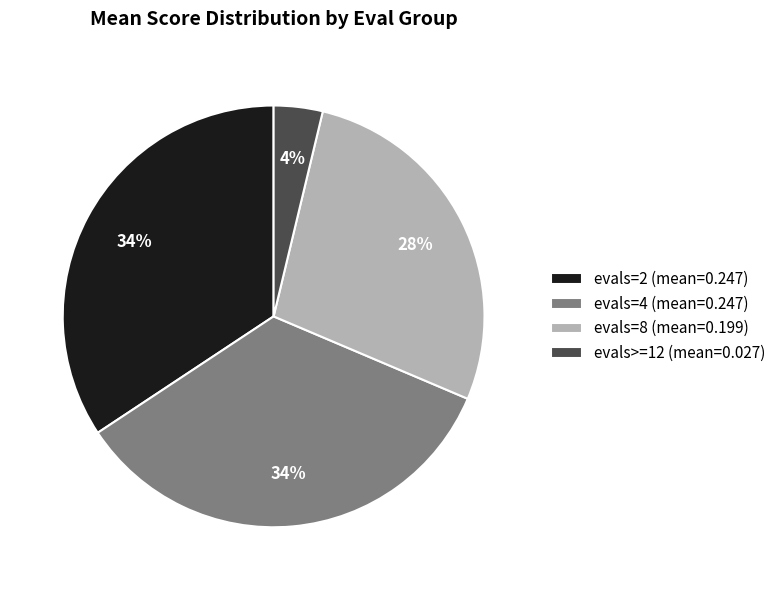

Is the sum of evals>=12 (mean=0.027) and evals=4 (mean=0.247) greater than half?

No